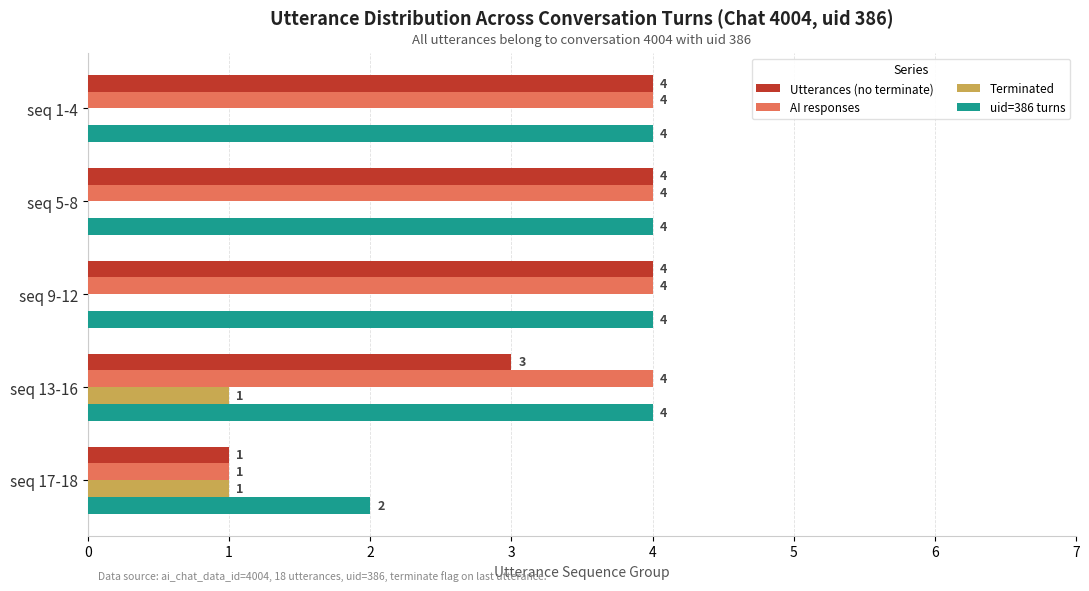

What is the total value across all series at seq 1-4?

12